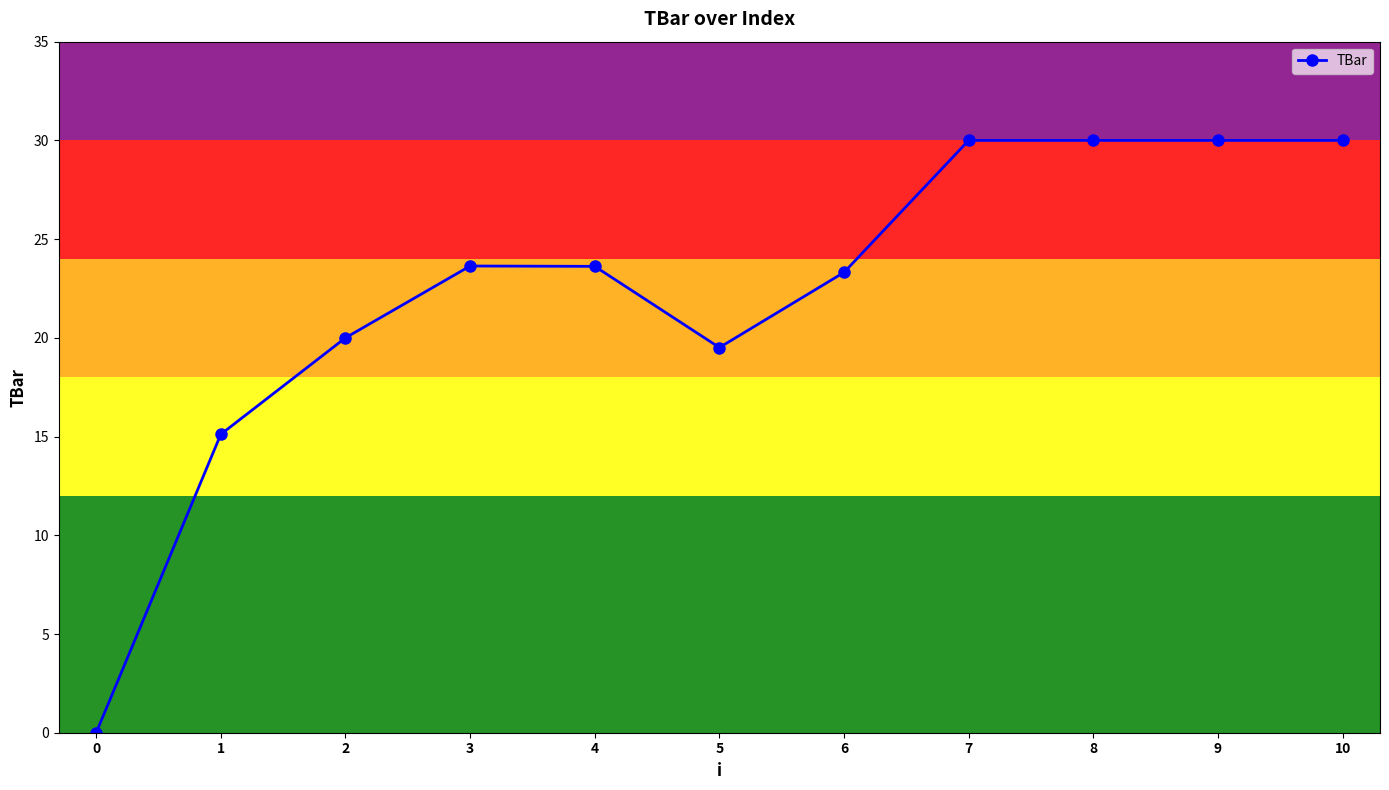

What is the difference between the values at 1 and 6?

8.2